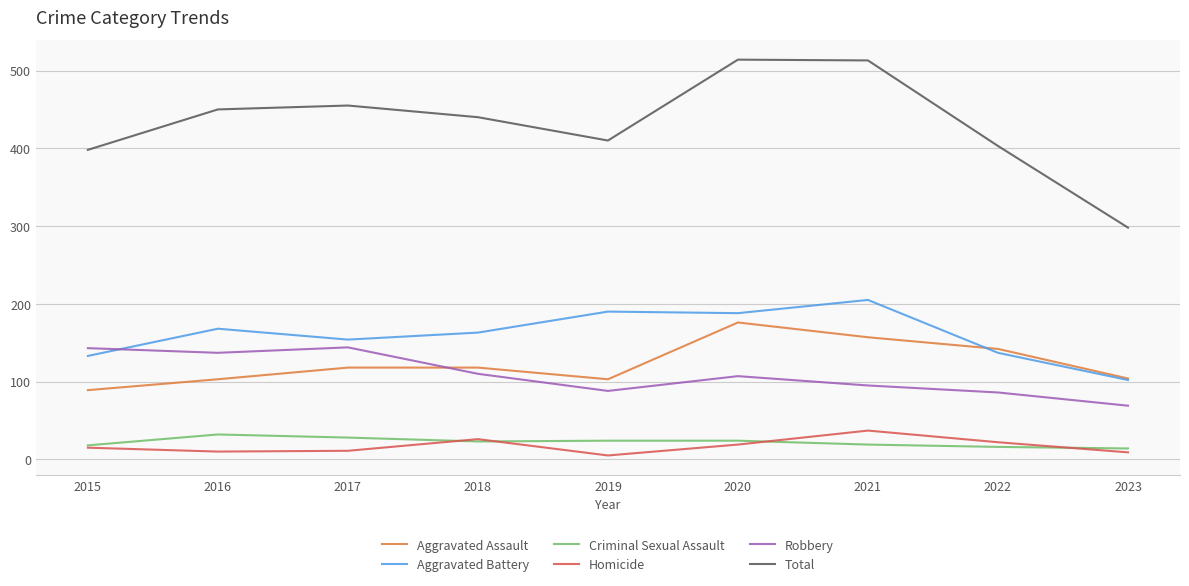

Which series changed the most between 2016 and 2018?

Robbery